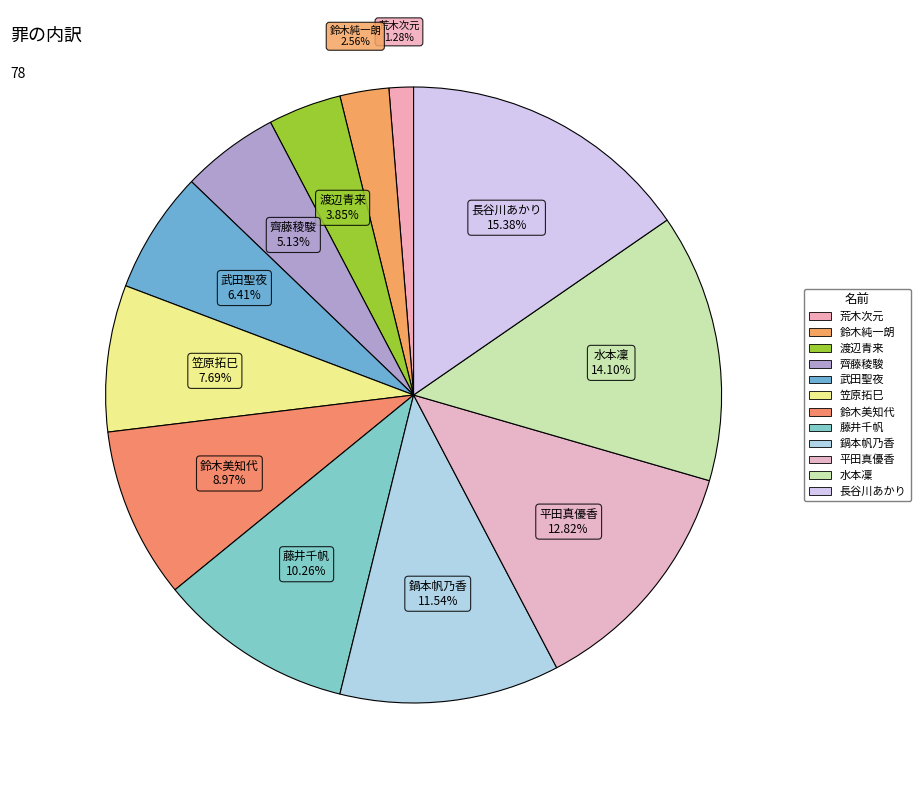

How many segments does this pie chart have?

12